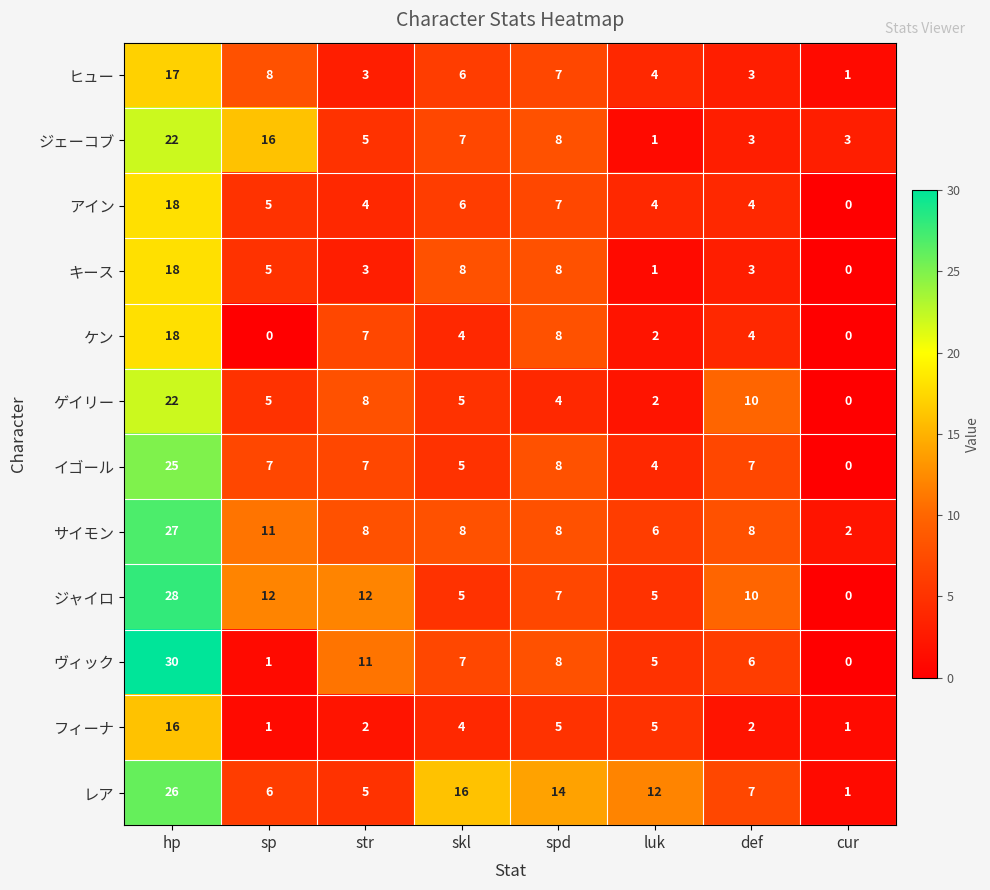

Is it true that レア equals 6 at sp?

True